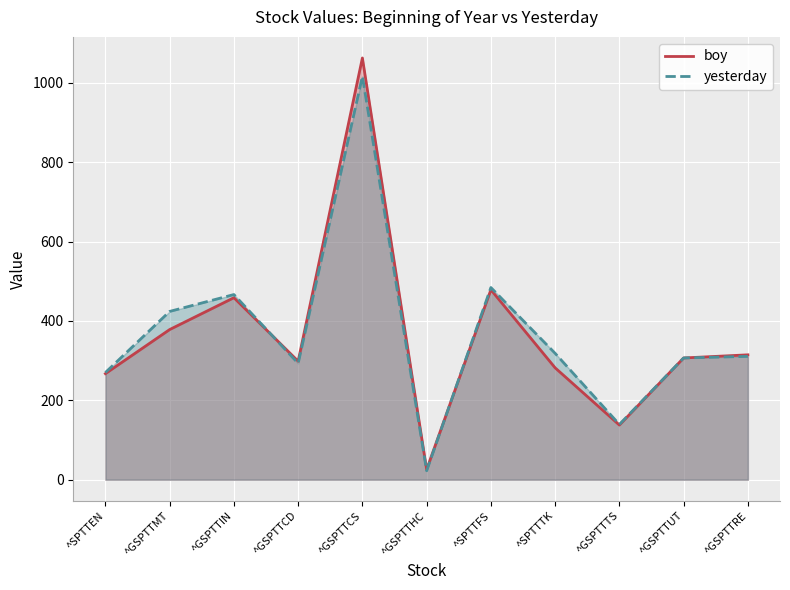

Is it true that boy equals 298.5 at ^GSPTTCD?

True